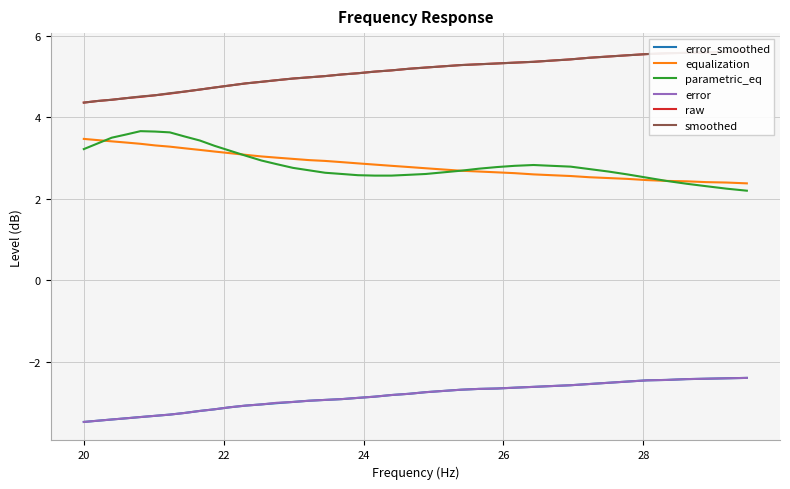

True or false: equalization and error_smoothed cross at least once.

False